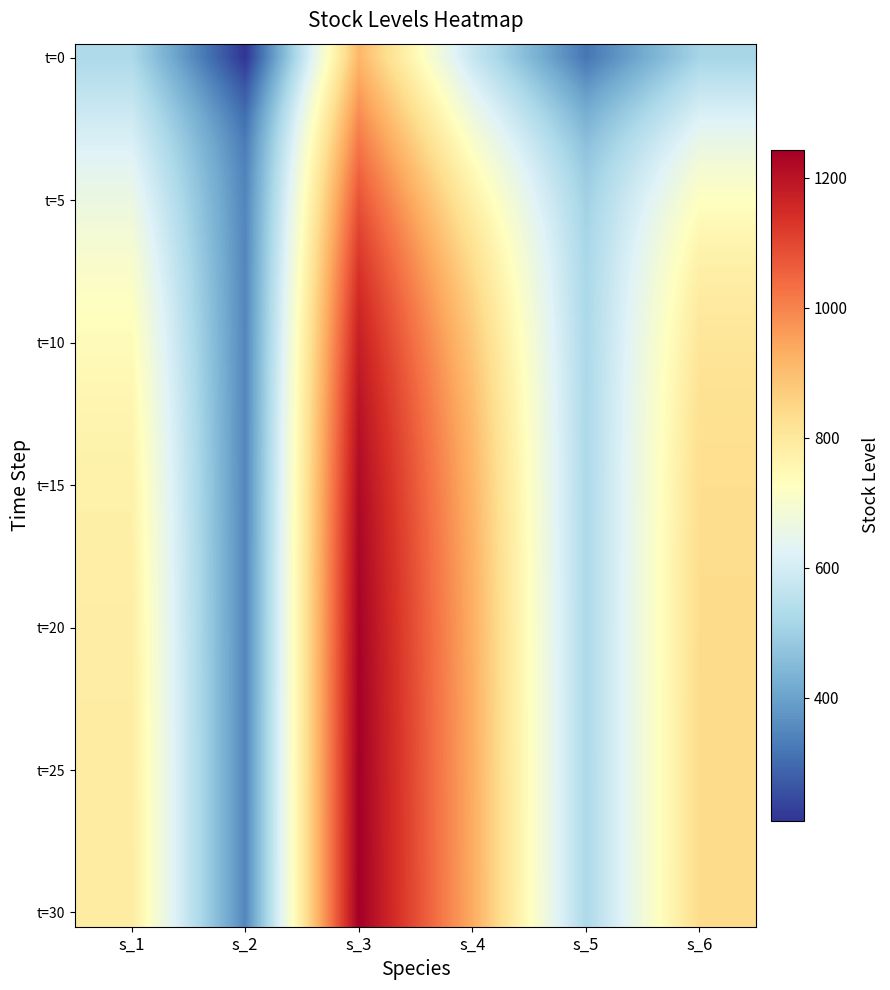

Which series has the largest total across all categories?

t=30